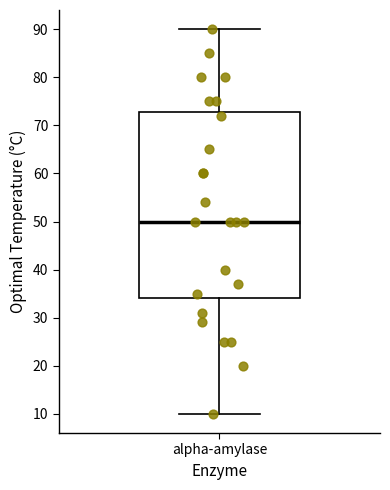

Where is the upper edge of the box for alpha-amylase on the y-axis? The values are not printed on the chart, so give them approximately, as read against the axis.

73